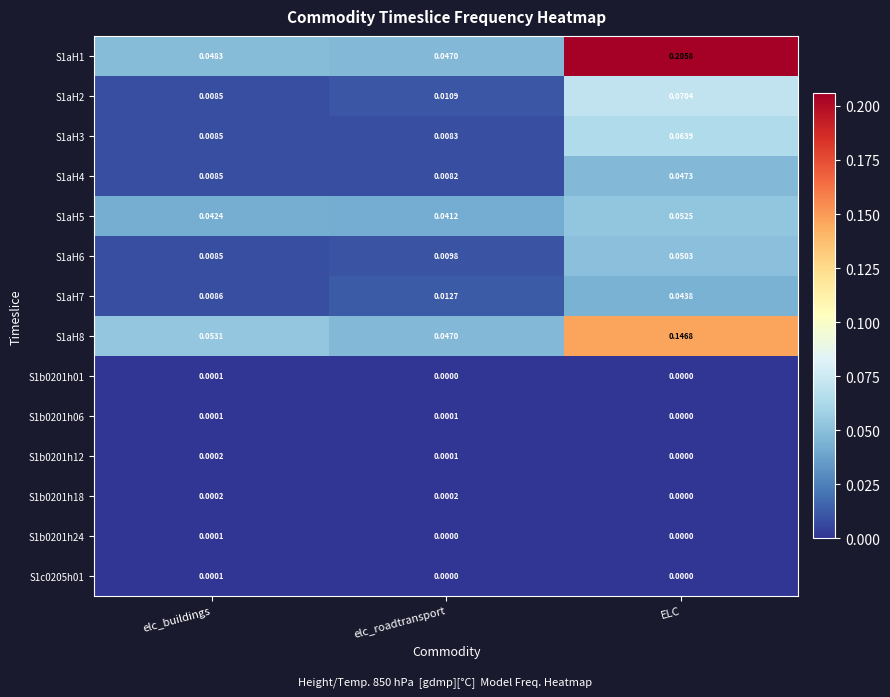

Count the number of data series in this chart.

14